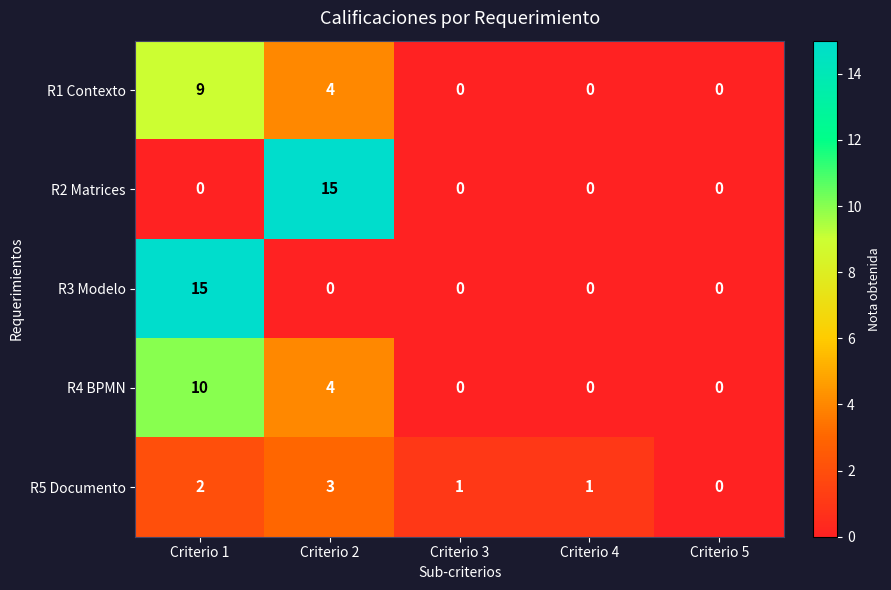

Is the value of R3 Modelo at Criterio 5 greater than the value of R5 Documento at Criterio 2?

No